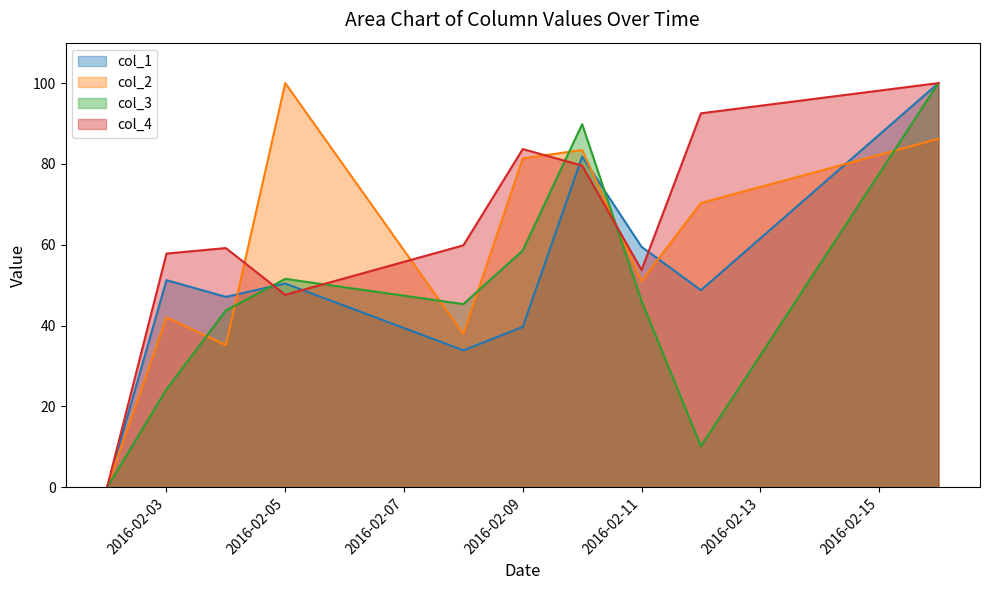

True or false: col_1 and col_3 intersect in this chart.

True